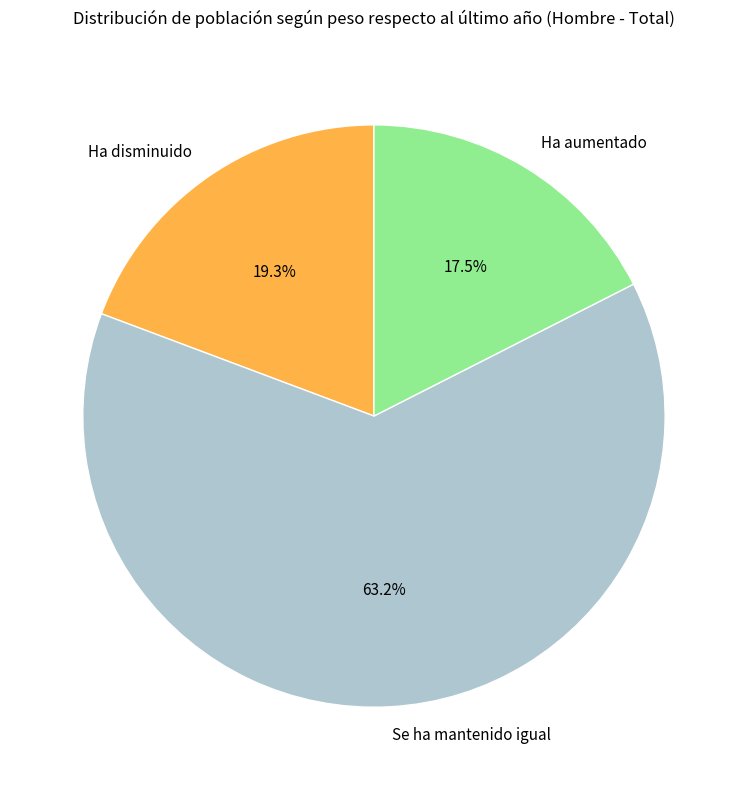

To the nearest percent, what is the combined percentage of Ha disminuido and Se ha mantenido igual?

82%